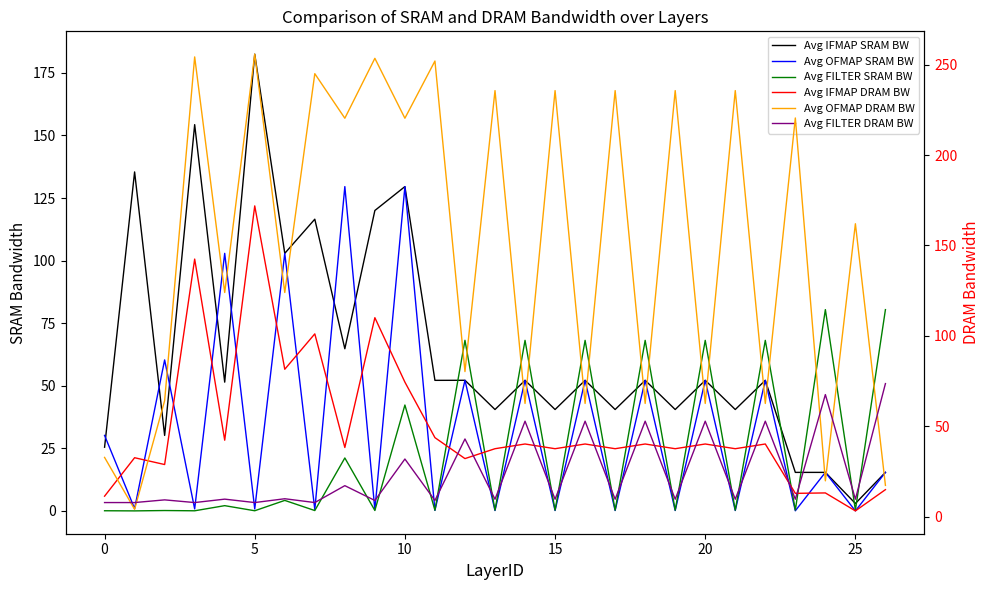

How many values in the Avg FILTER DRAM BW series exceed 9?

20